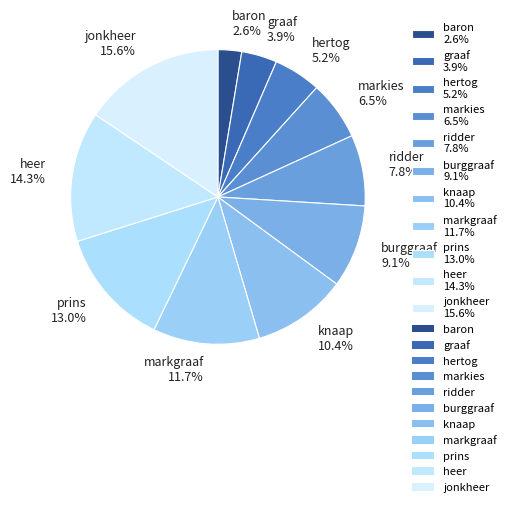

How many slices are in this pie chart?

11